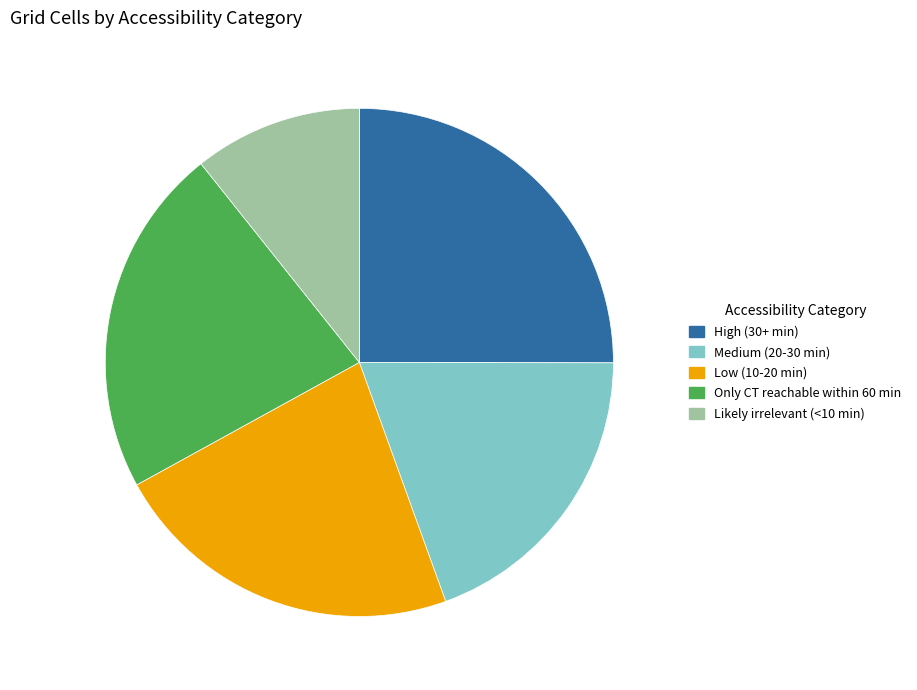

Do Low (10-20 min) and Medium (20-30 min) together represent more than half of the pie?

No